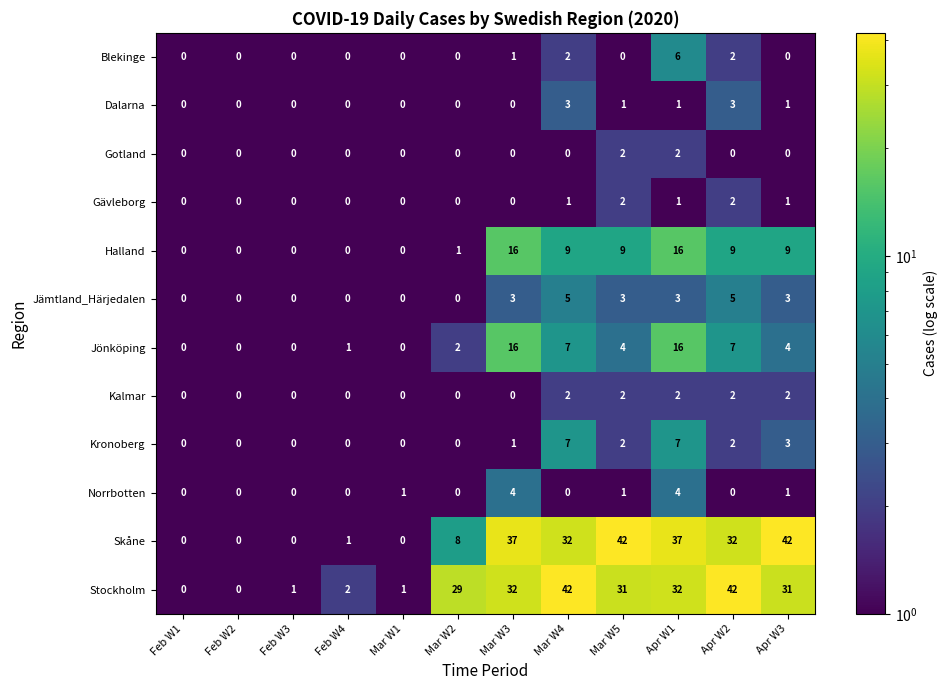

The value of Blekinge at Mar W5 is 0. True or false?

True